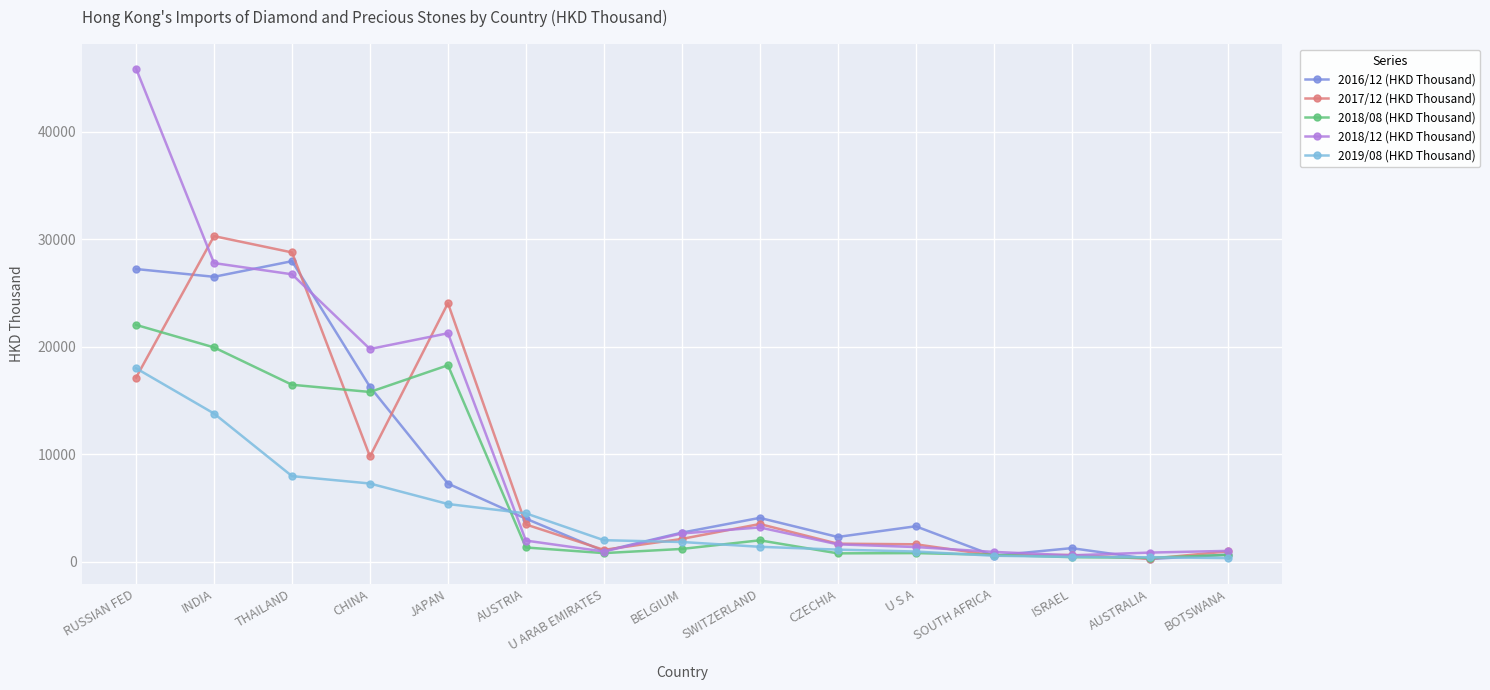

Is it true that 2019/08 (HKD Thousand) equals 7983.0 at THAILAND?

True